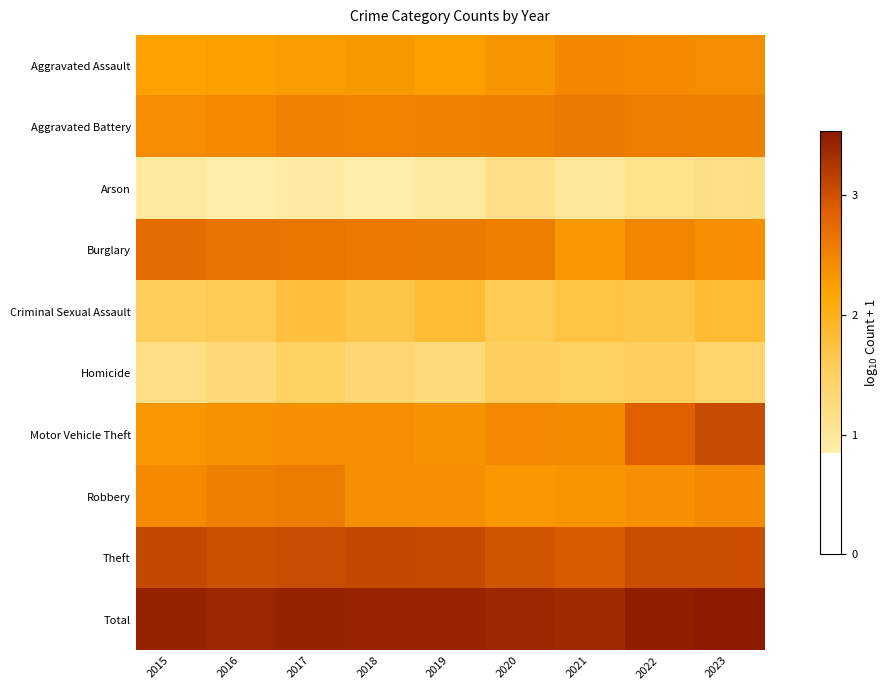

Reading right to left, what are all the values shown in this chart?

Aggravated Assault: 2023=2.4	2022=2.4	2021=2.5	2020=2.3	2019=2.2	2018=2.3	2017=2.3	2016=2.2	2015=2.2
Aggravated Battery: 2023=2.5	2022=2.6	2021=2.6	2020=2.5	2019=2.5	2018=2.5	2017=2.5	2016=2.5	2015=2.4
Arson: 2023=1.2	2022=1.1	2021=1.0	2020=1.1	2019=1.0	2018=0.8	2017=0.9	2016=0.8	2015=1.0
Burglary: 2023=2.4	2022=2.5	2021=2.3	2020=2.6	2019=2.6	2018=2.6	2017=2.6	2016=2.7	2015=2.8
Criminal Sexual Assault: 2023=1.8	2022=1.7	2021=1.7	2020=1.6	2019=1.8	2018=1.7	2017=1.8	2016=1.6	2015=1.6
Homicide: 2023=1.4	2022=1.5	2021=1.5	2020=1.5	2019=1.3	2018=1.4	2017=1.5	2016=1.3	2015=1.2
Motor Vehicle Theft: 2023=3.1	2022=2.9	2021=2.4	2020=2.5	2019=2.4	2018=2.4	2017=2.4	2016=2.4	2015=2.3
Robbery: 2023=2.5	2022=2.4	2021=2.4	2020=2.3	2019=2.4	2018=2.4	2017=2.6	2016=2.5	2015=2.5
Theft: 2023=3.0	2022=3.0	2021=2.9	2020=3.0	2019=3.1	2018=3.1	2017=3.0	2016=3.0	2015=3.1
Total: 2023=3.5	2022=3.5	2021=3.4	2020=3.4	2019=3.4	2018=3.4	2017=3.4	2016=3.4	2015=3.4